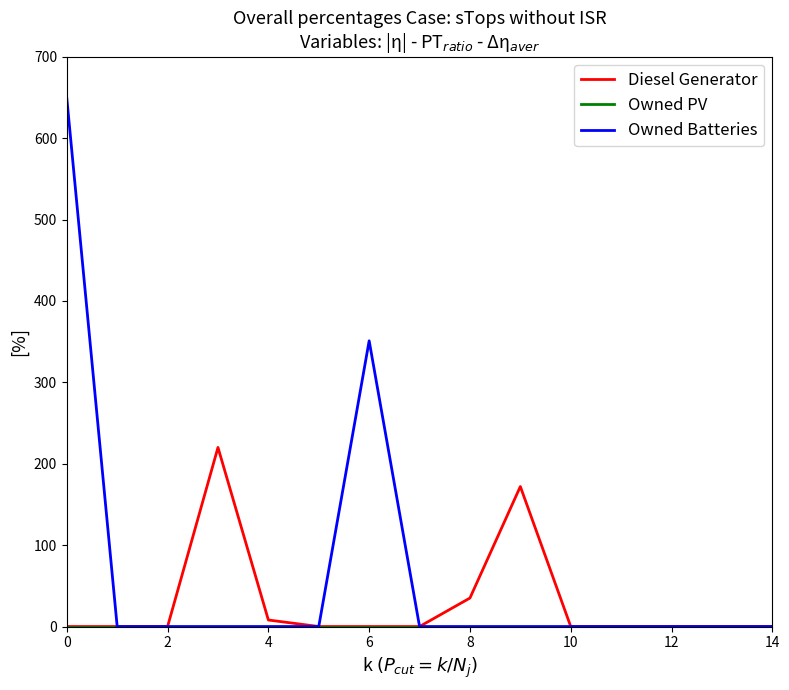

What is the greatest value displayed?

649